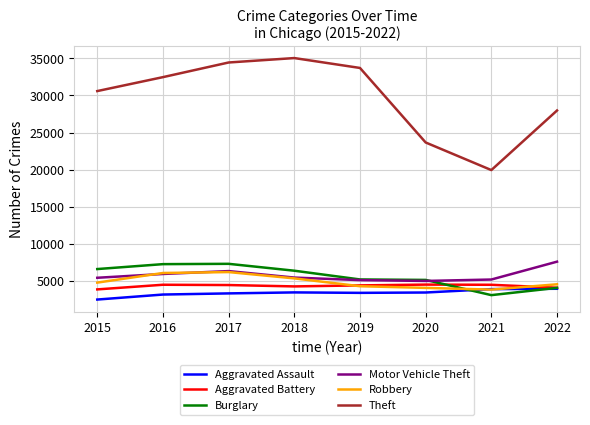

What is the sum of all Motor Vehicle Theft values?

45778